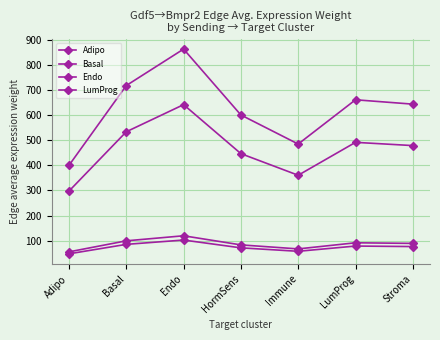

How many distinct data groups are displayed?

4